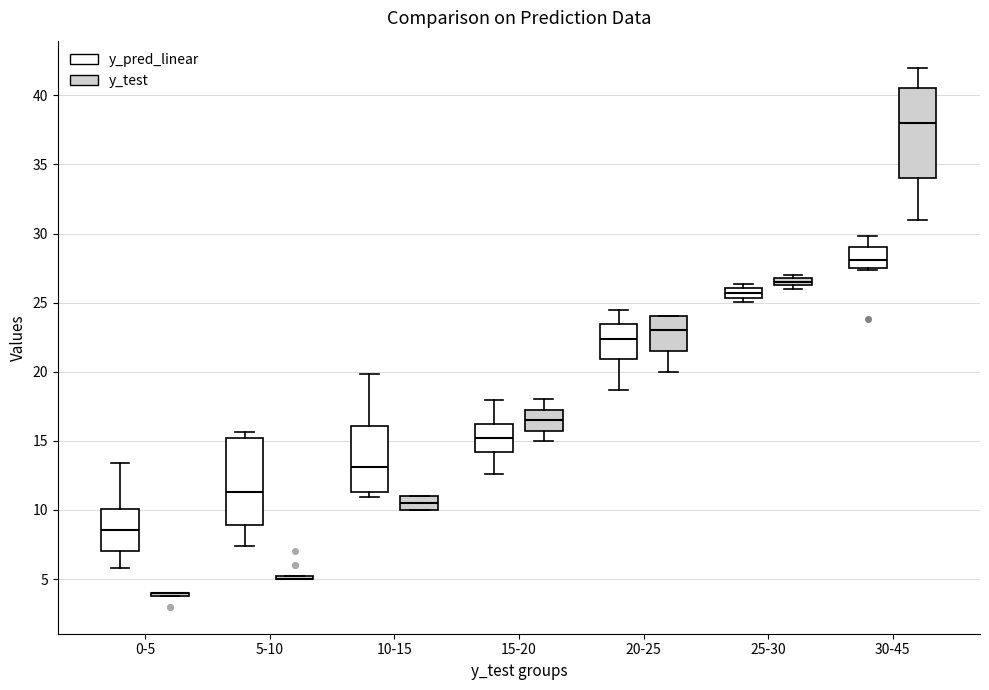

Where is the upper edge of the box for 30-45 (y_test) on the y-axis? The values are not printed on the chart, so give them approximately, as read against the axis.

40.5